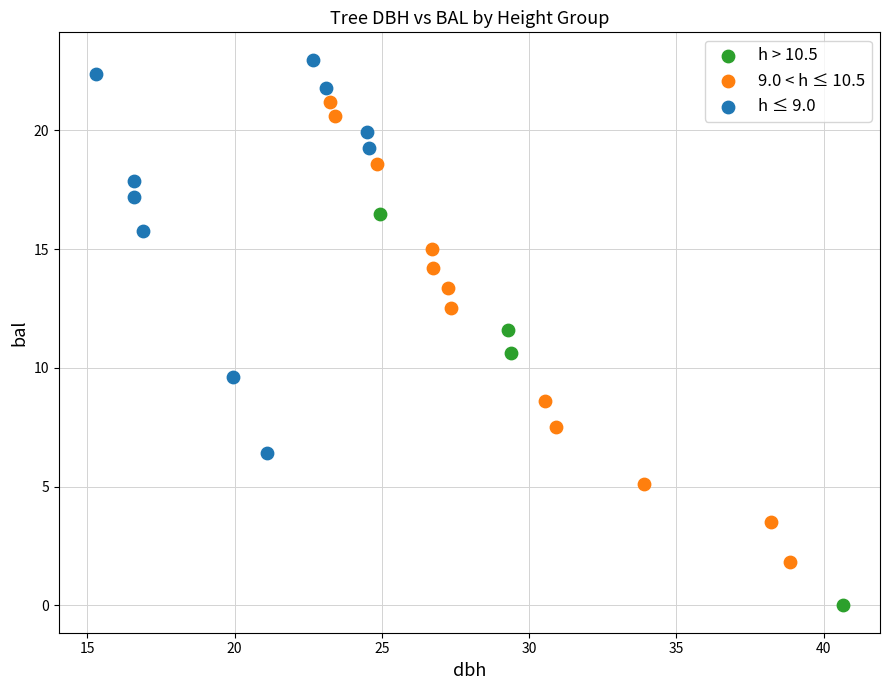

Which series contains the lowest Y value?

h > 10.5